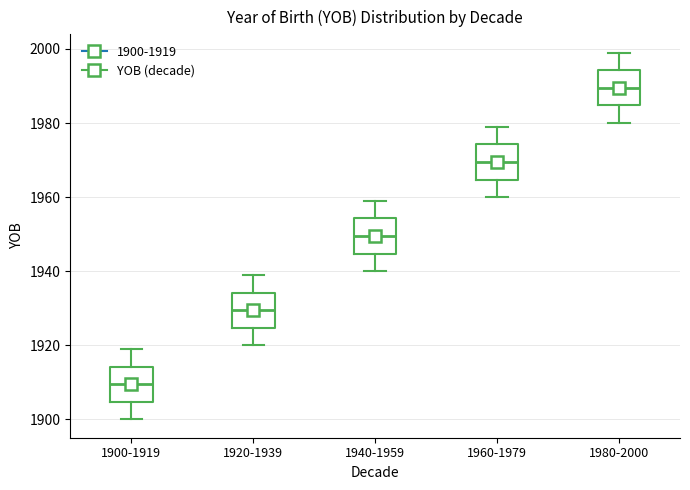

Reading left to right, transcribe this box plot: for each box, give where its median line is, the range the box spans, and where its two whiskers end, as read against the y-axis. The values are not printed on the chart, so give them approximately, as read against the axis.

1900-1919: median 1910, box 1904 to 1914, whiskers 1900 to 1920
1920-1939: median 1930, box 1924 to 1934, whiskers 1920 to 1940
1940-1959: median 1950, box 1944 to 1954, whiskers 1940 to 1960
1960-1979: median 1970, box 1964 to 1974, whiskers 1960 to 1980
1980-2000: median 1990, box 1984 to 1994, whiskers 1980 to 2000